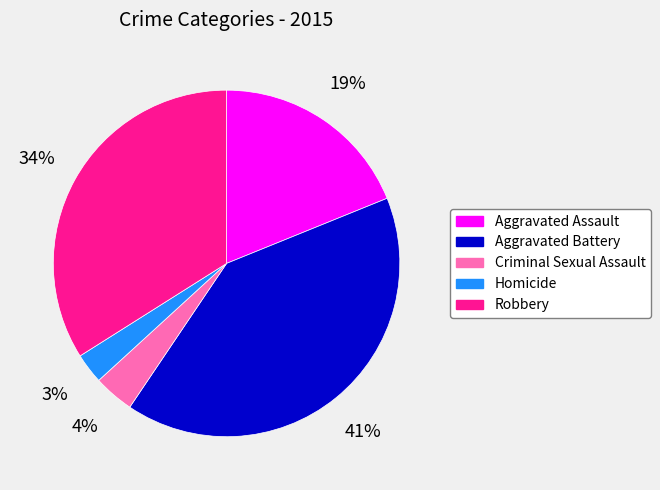

Approximately how many times larger is the value at Robbery compared to Aggravated Assault?

1.8